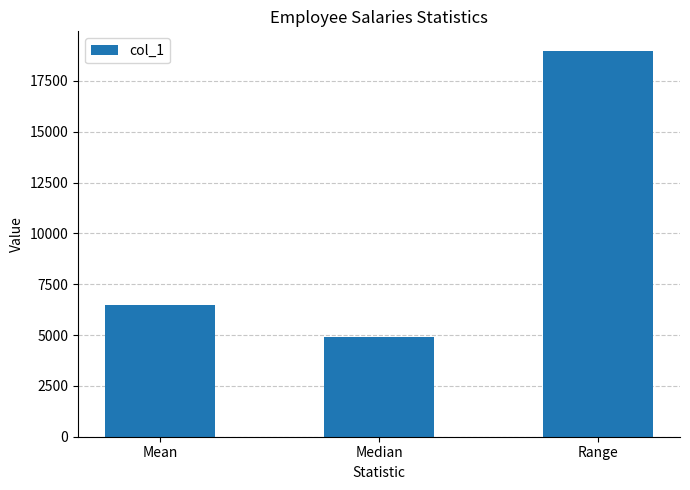

At which category does the chart reach its peak across all series?

Range